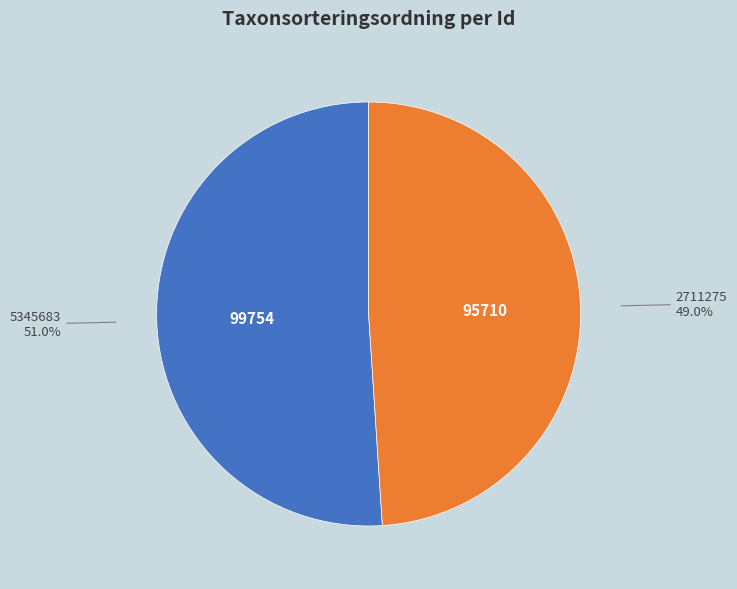

Rank the categories by value from highest to lowest.

5345683, 2711275